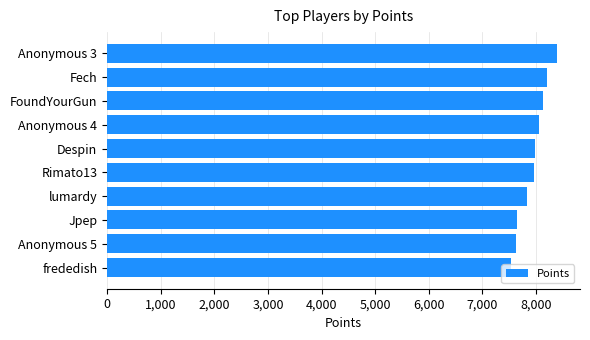

Between Fech and Anonymous 5, which is larger?

Fech